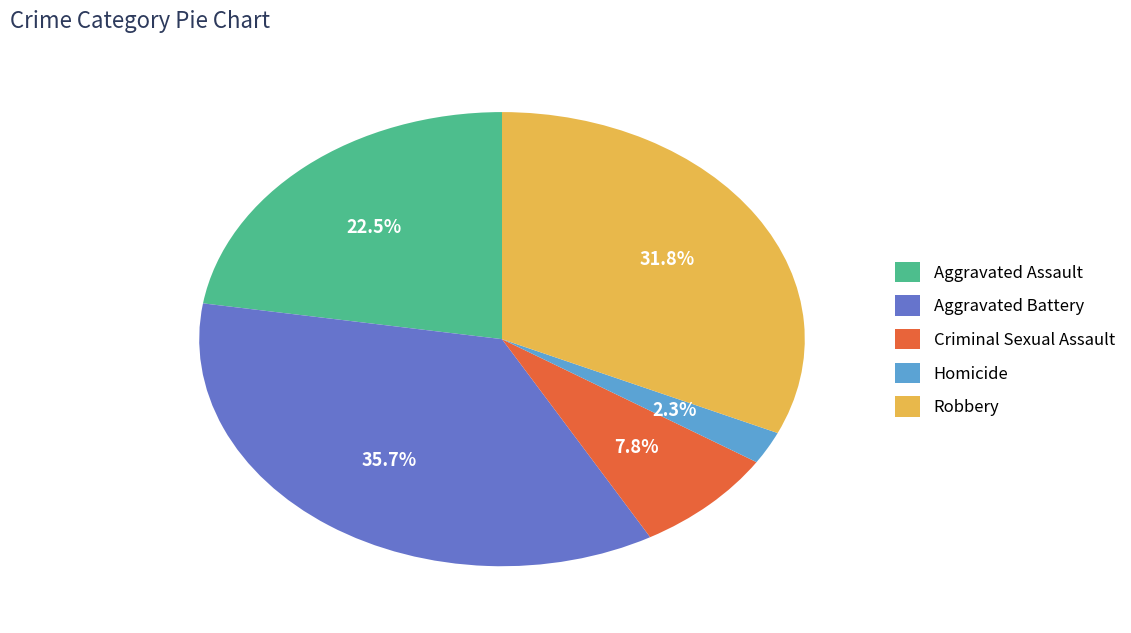

To the nearest percent, what is the combined percentage of Robbery and Aggravated Assault?

54%